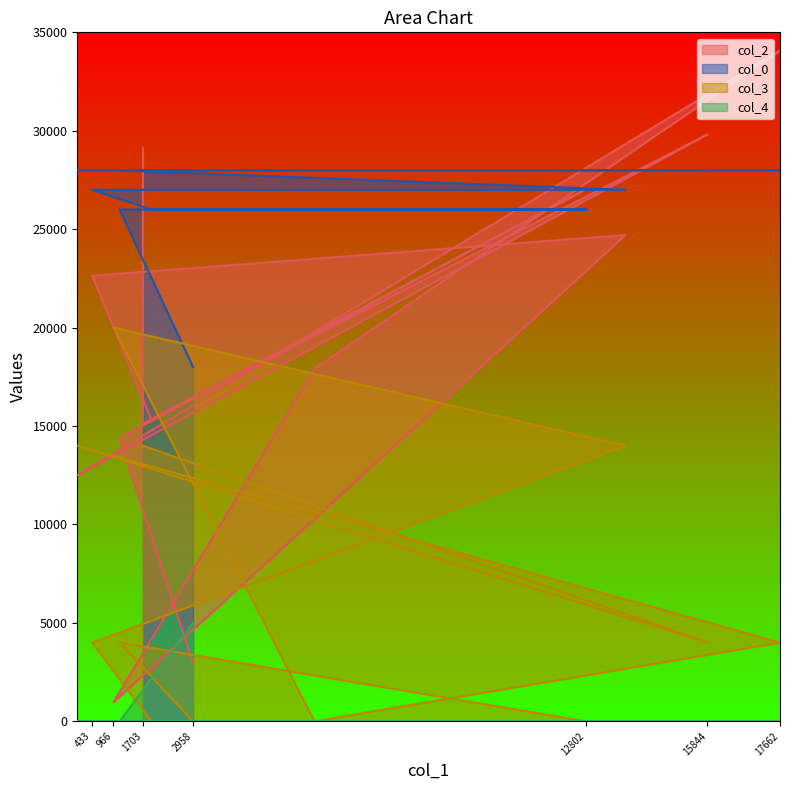

What is the difference between the col_3 values at 2958 and 59?

14000